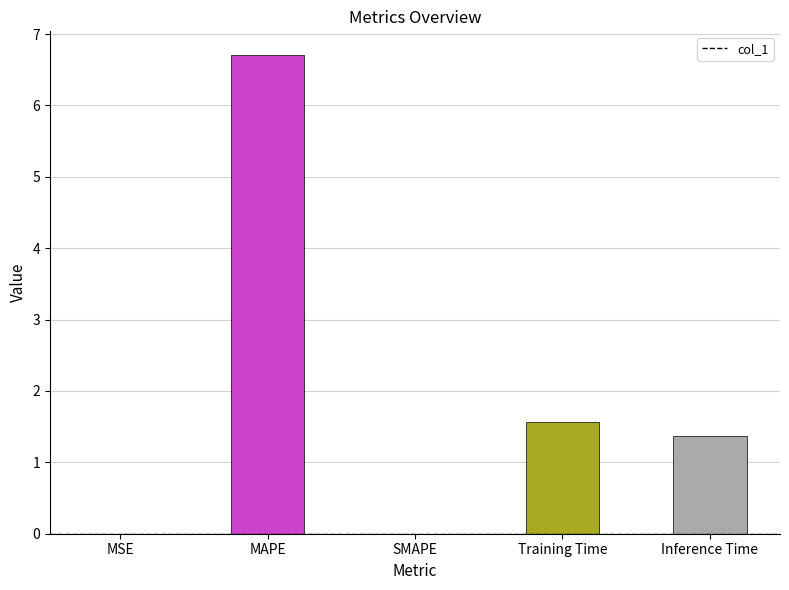

At which label does the data first exceed 1?

MAPE